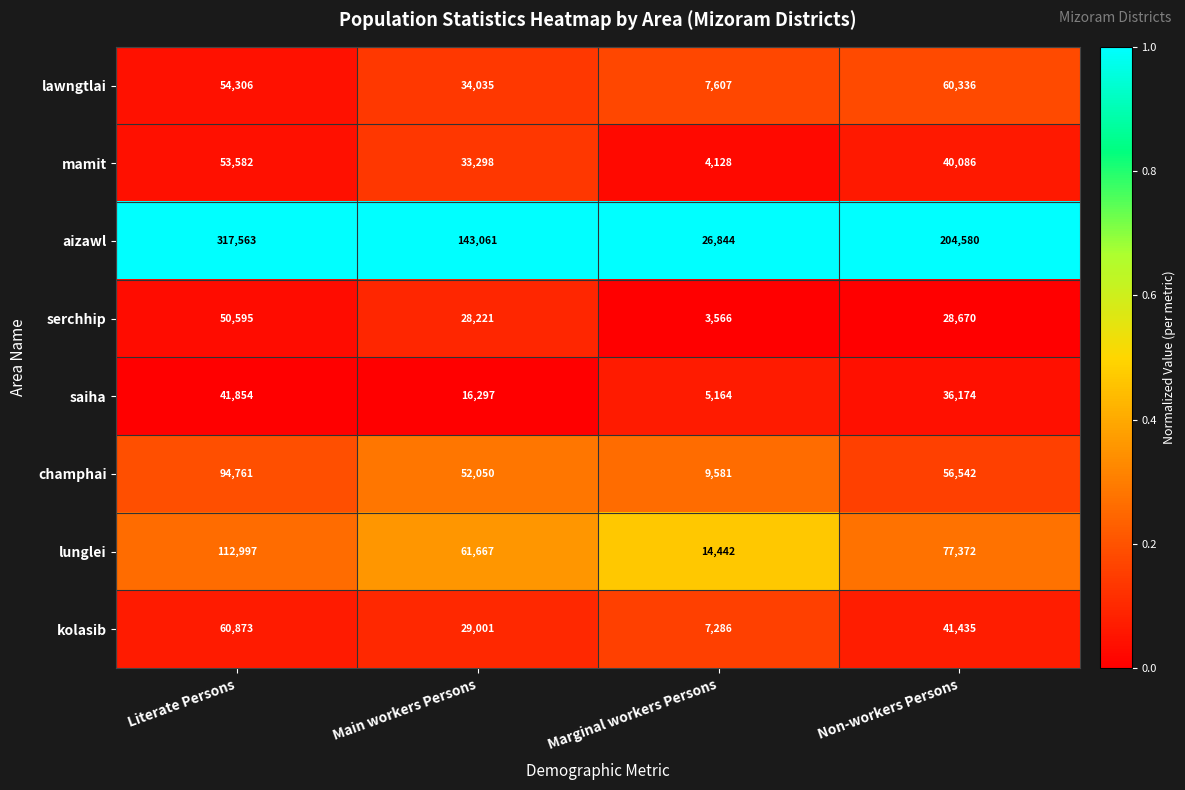

How many series are shown in this chart?

8